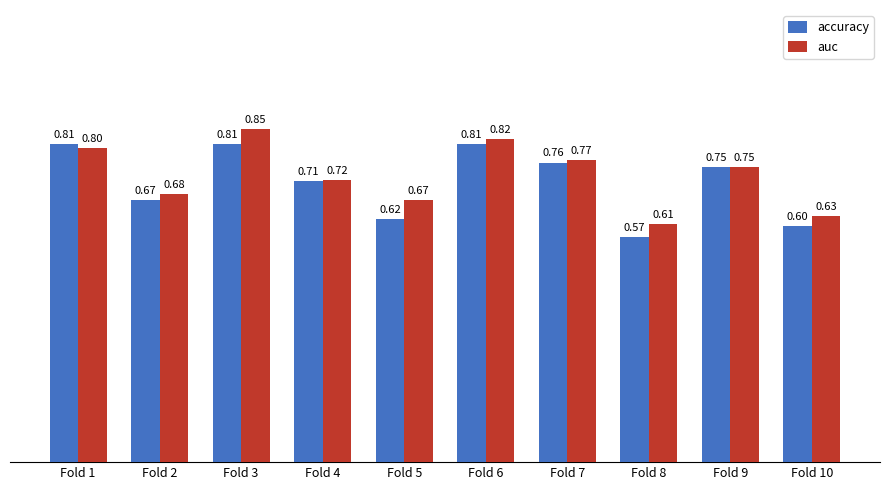

Between Fold 3 and Fold 10, which series saw the biggest shift?

auc